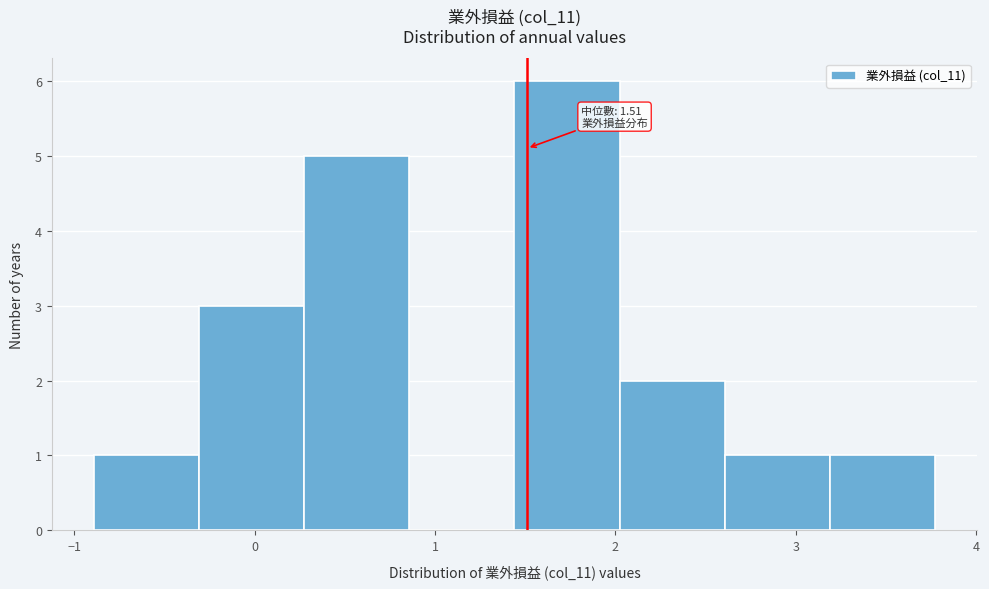

Over which range of the x-axis is the bar tallest?

1.4 to 2.0